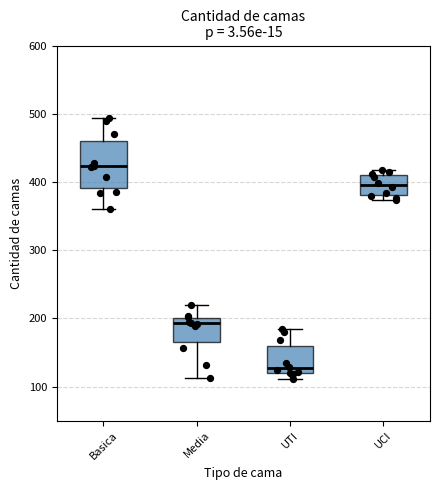

Reading left to right, read every box against the y-axis: the position of its median line, the range the box covers, and the ends of its whiskers. The values are not printed on the chart, so give them approximately, as read against the axis.

Basica: median 420, box 390 to 460, whiskers 360 to 490
Media: median 190, box 170 to 200, whiskers 110 to 220
UTI: median 130, box 120 to 160, whiskers 110 to 180
UCI: median 400, box 380 to 410, whiskers 370 to 420